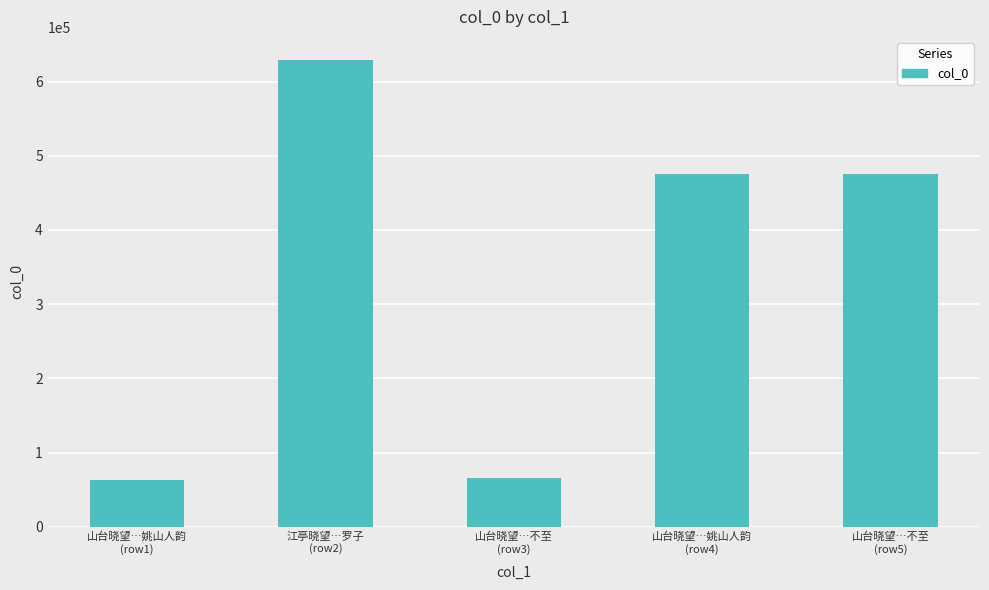

What is the value of the 5th bar from the left?

475478